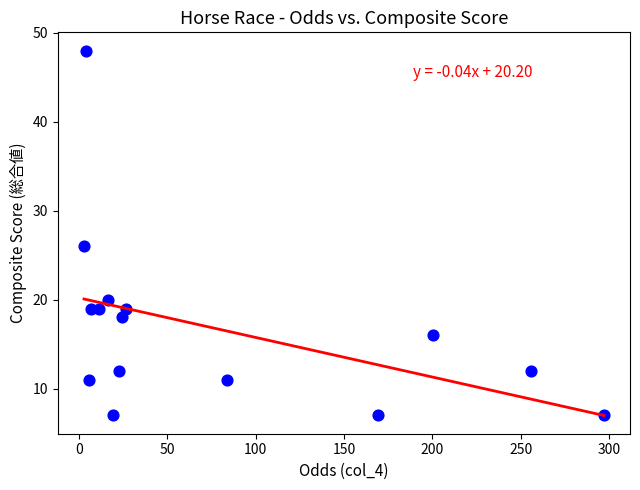

What is the range of Y values (max minus min)?

41